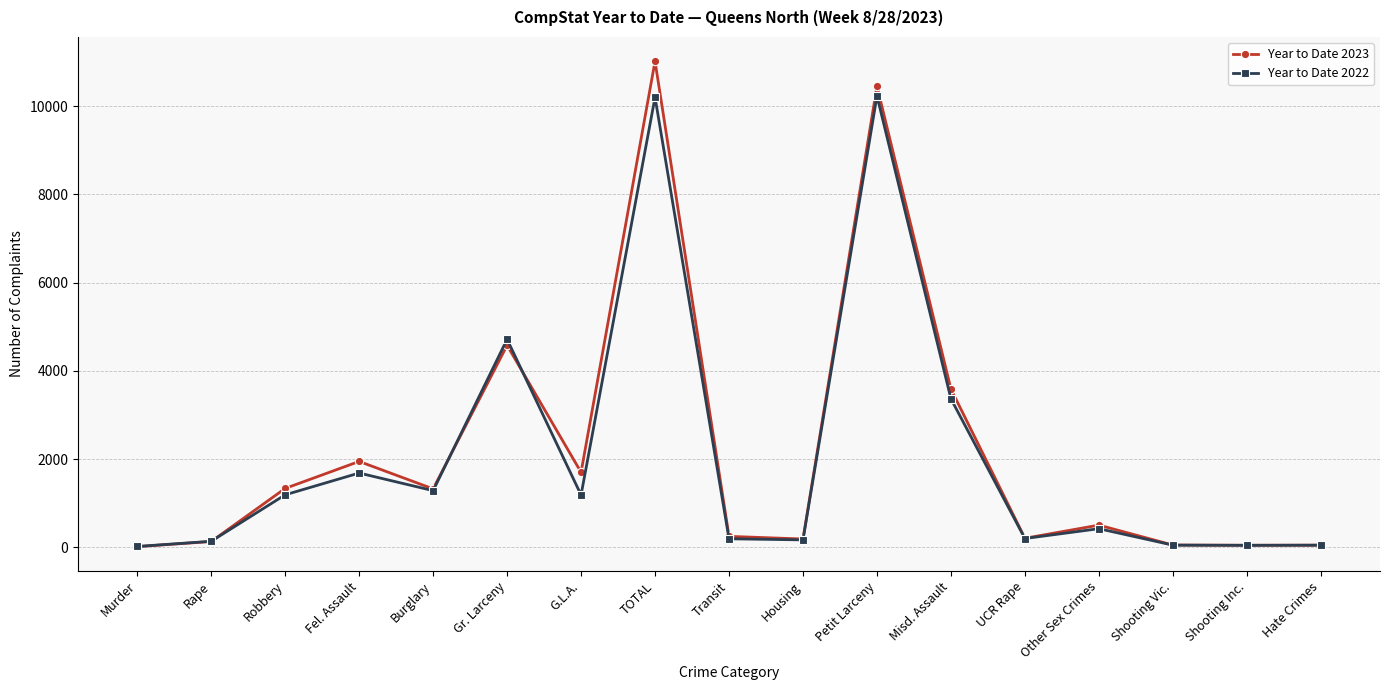

Which series has the largest total across all categories?

Year to Date 2023